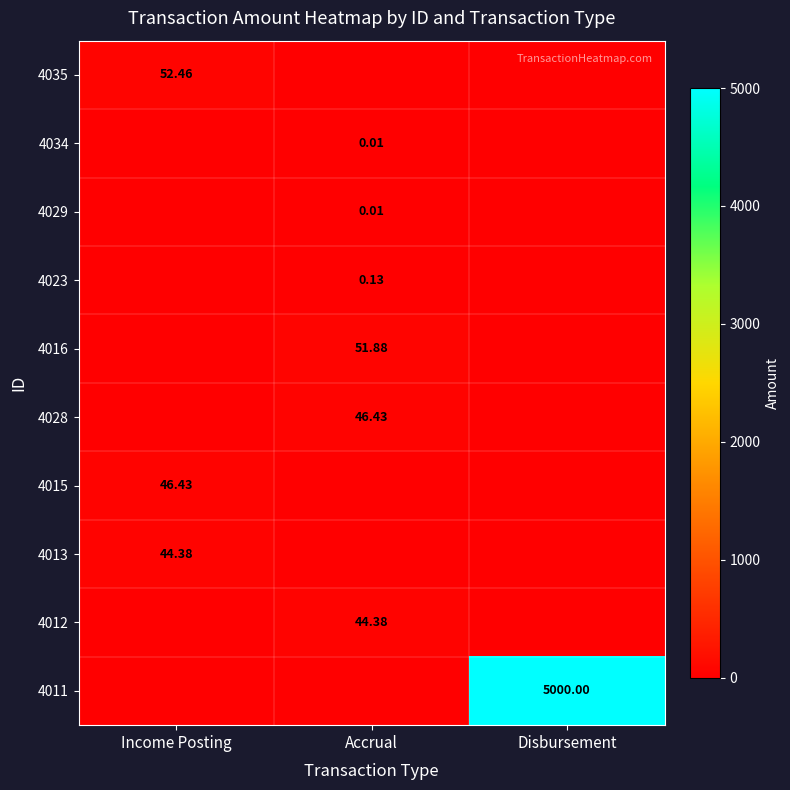

List the series in order of their peak value, highest first.

4011, 4035, 4016, 4028, 4015, 4013, 4012, 4023, 4034, 4029